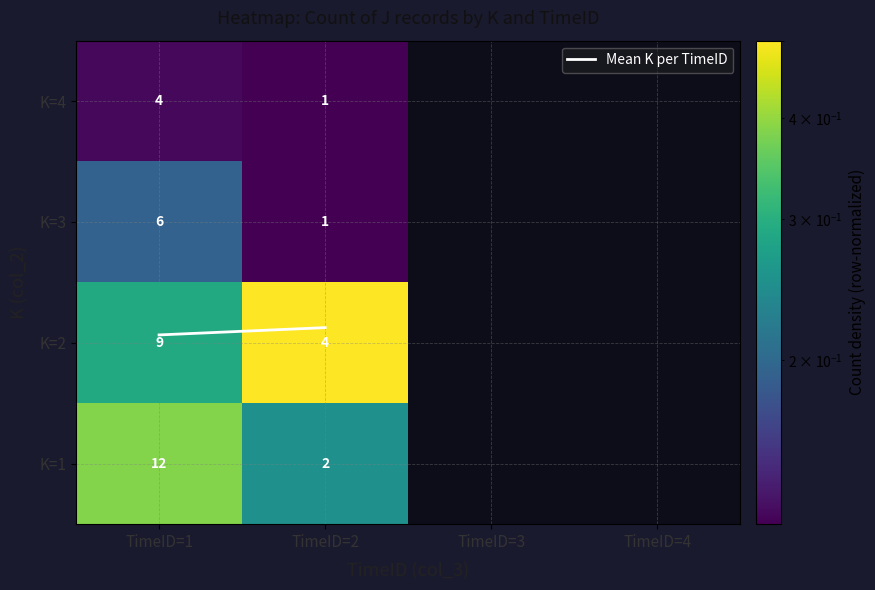

At how many categories does at least one series exceed 0?

2